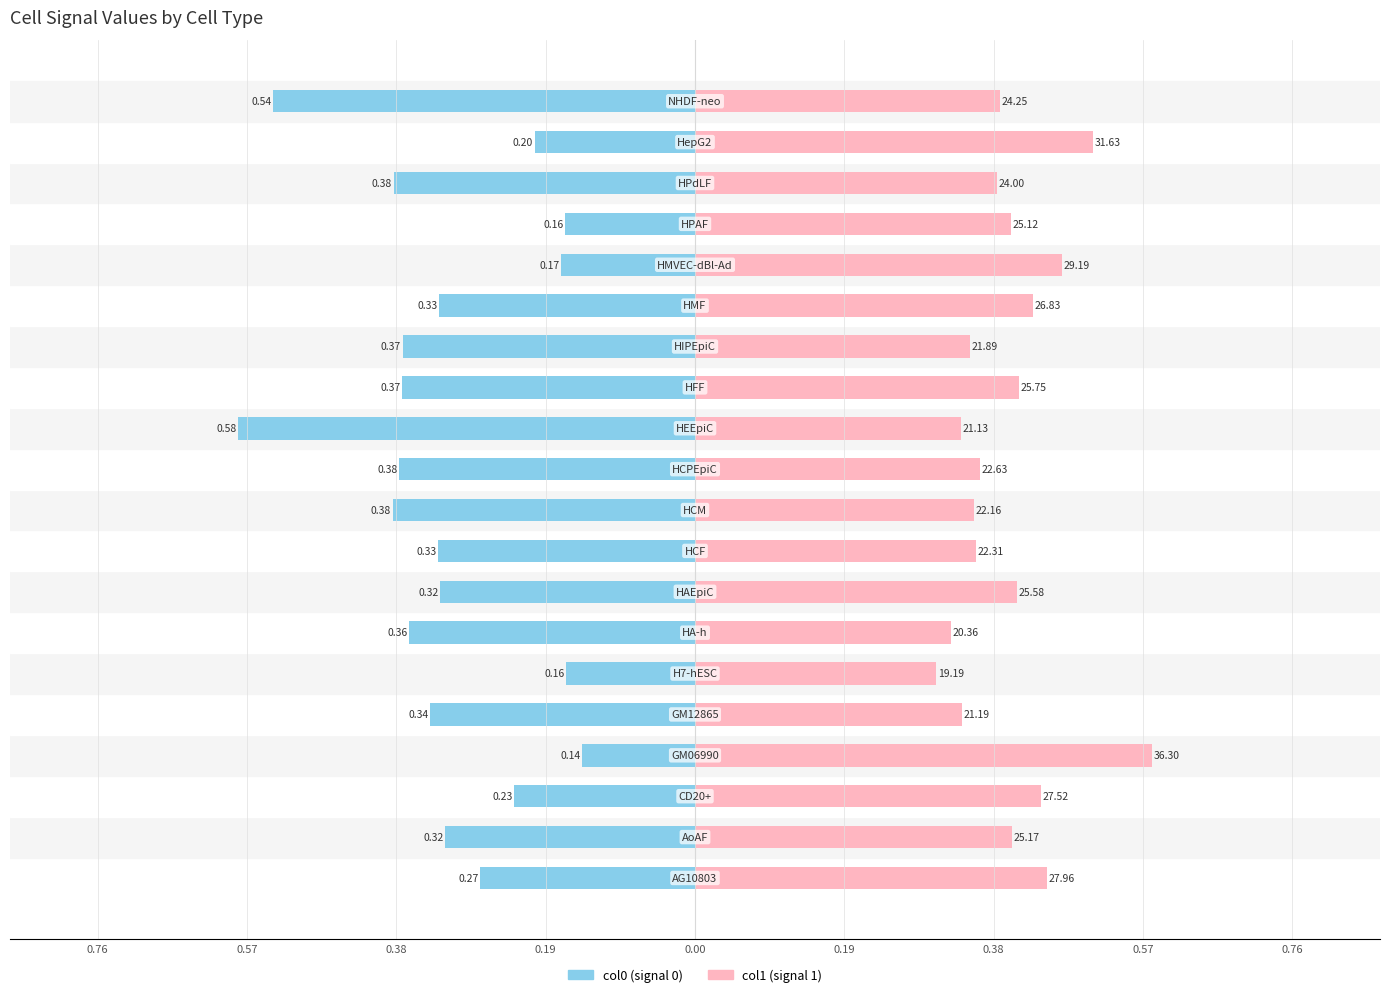

Between 0.57 and 0.76, which series saw the biggest shift?

col1